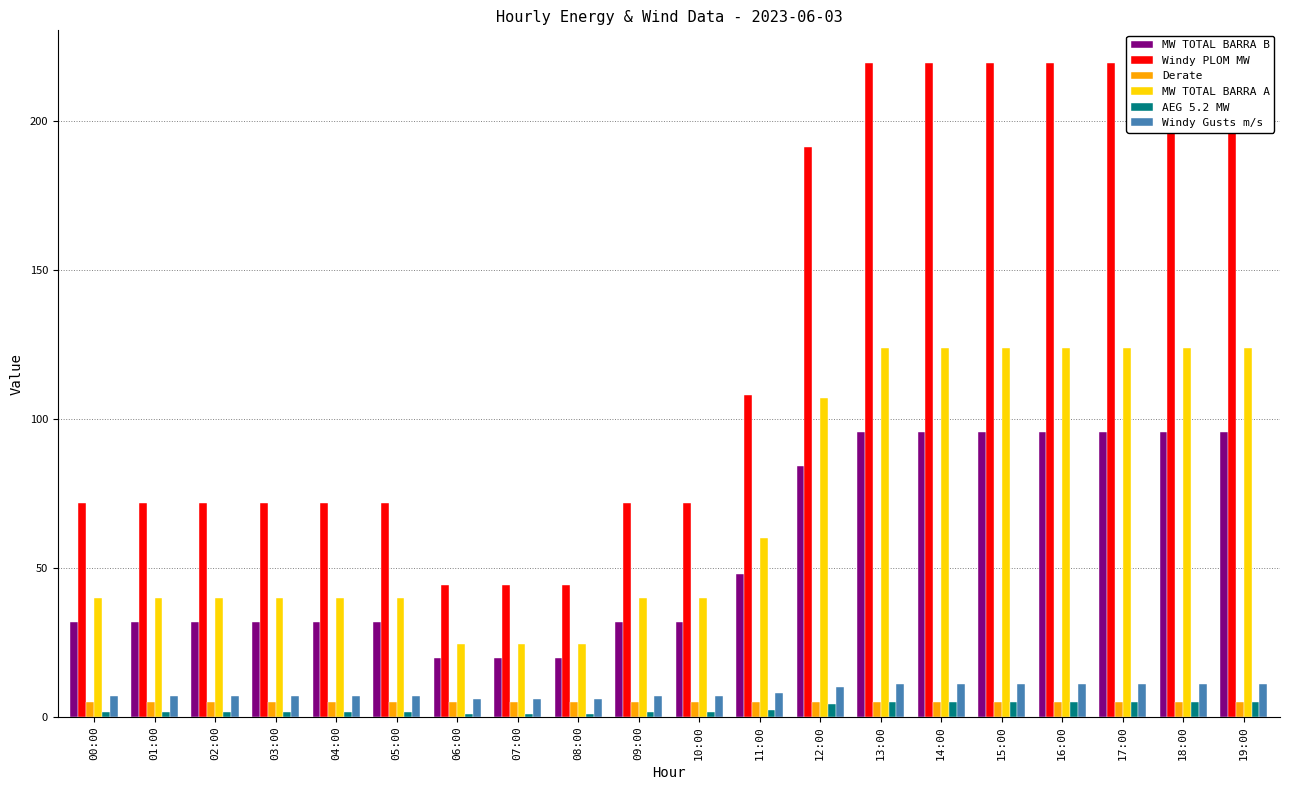

Does the chart contain any negative values?

No